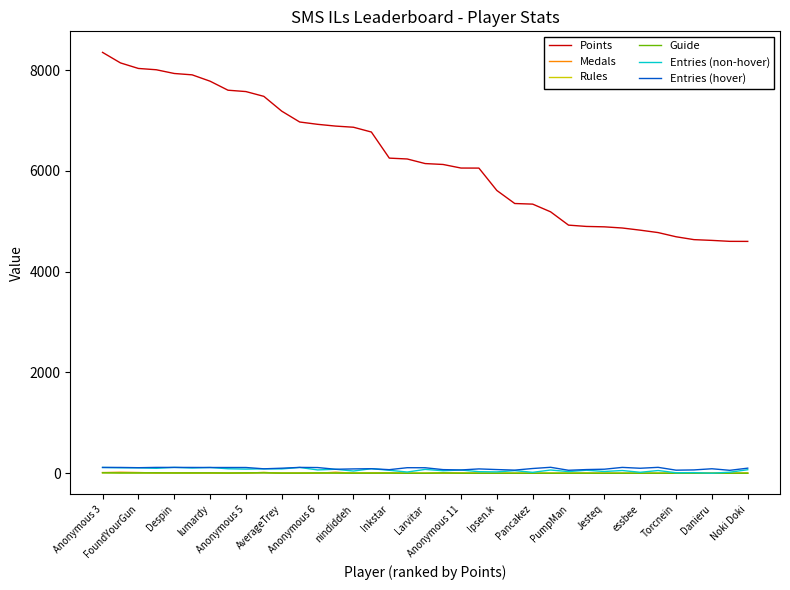

What is the average value of the Entries (hover) series?

94